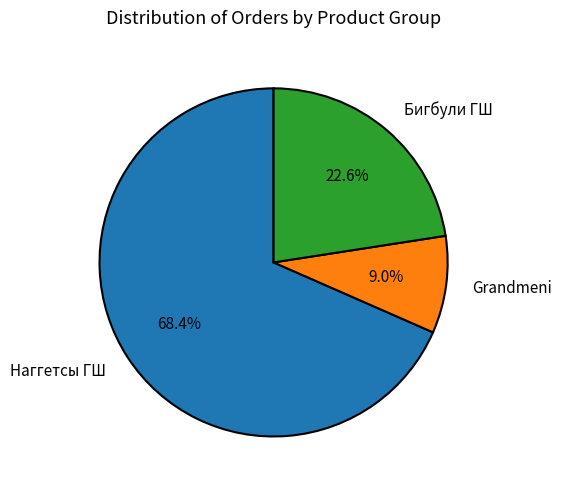

What percentage is the Grandmeni slice, to the nearest percent?

9%